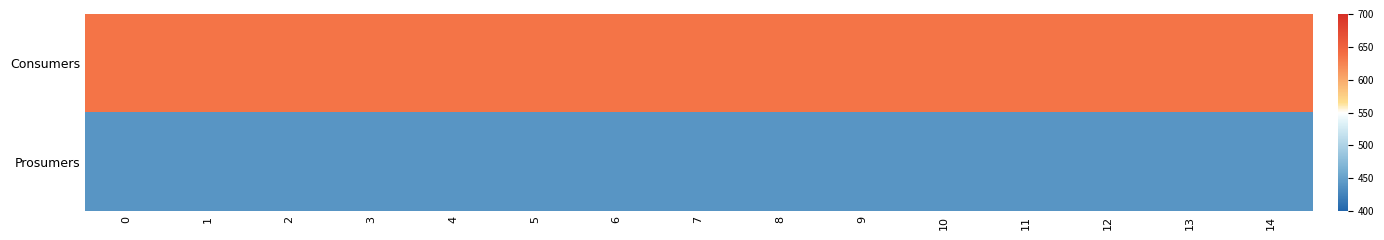

How many distinct data groups are displayed?

2